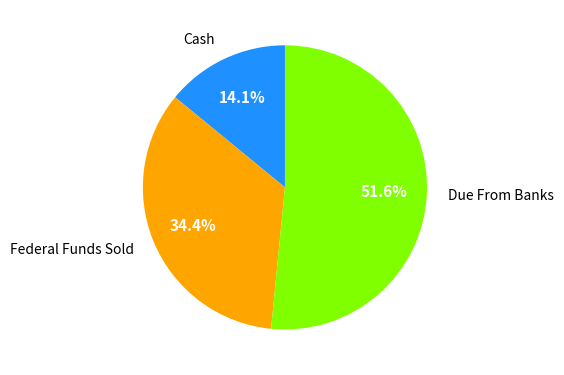

Does any single category account for the majority?

Yes